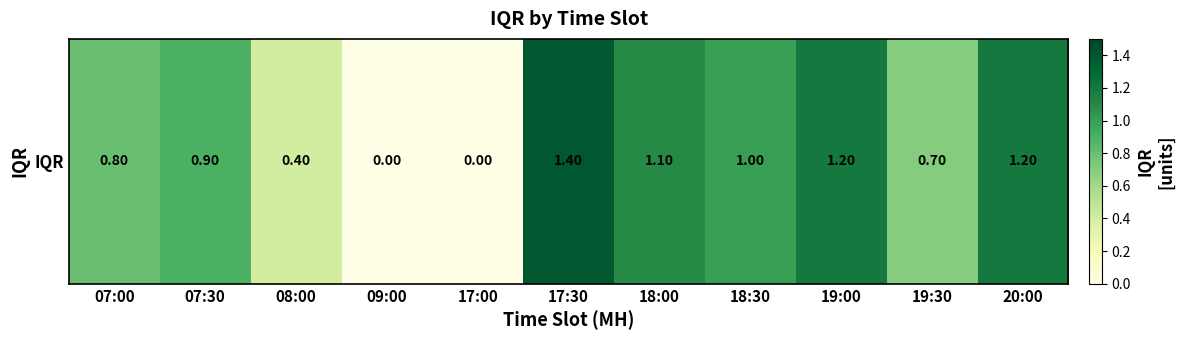

Read the value at 18:00.

1.1